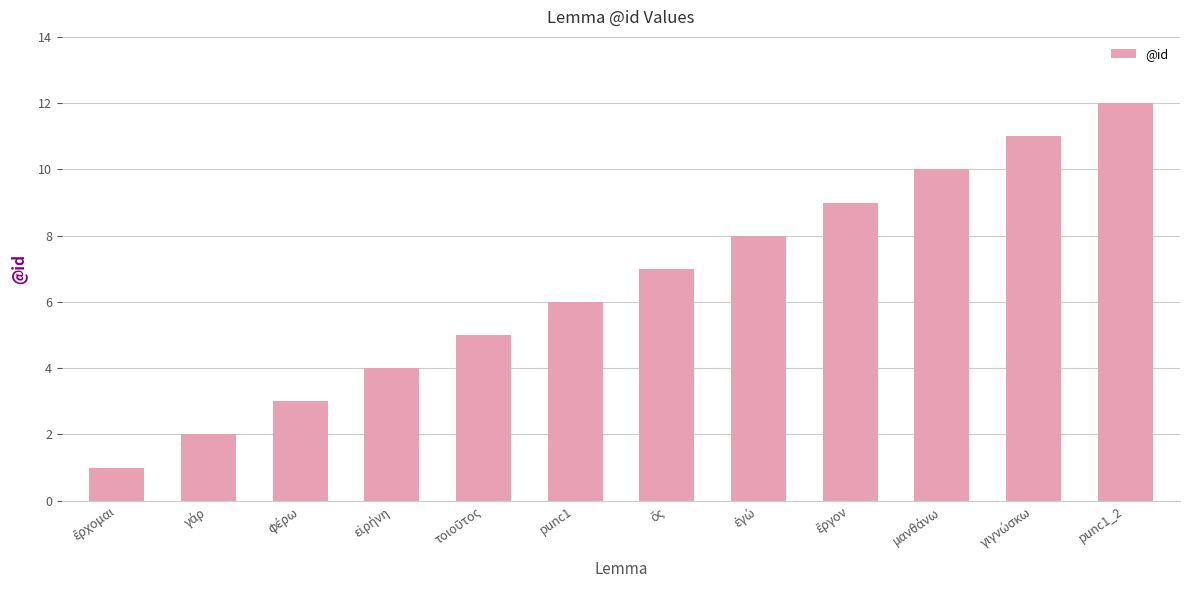

True or false: the data shows 12 at punc1_2.

True